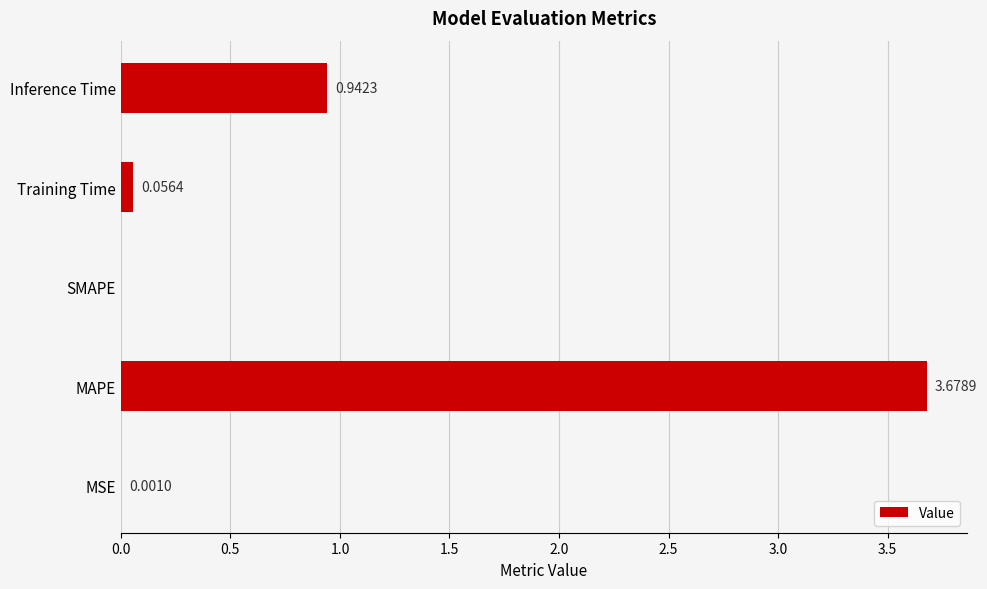

At which category does the chart reach its peak across all series?

MAPE